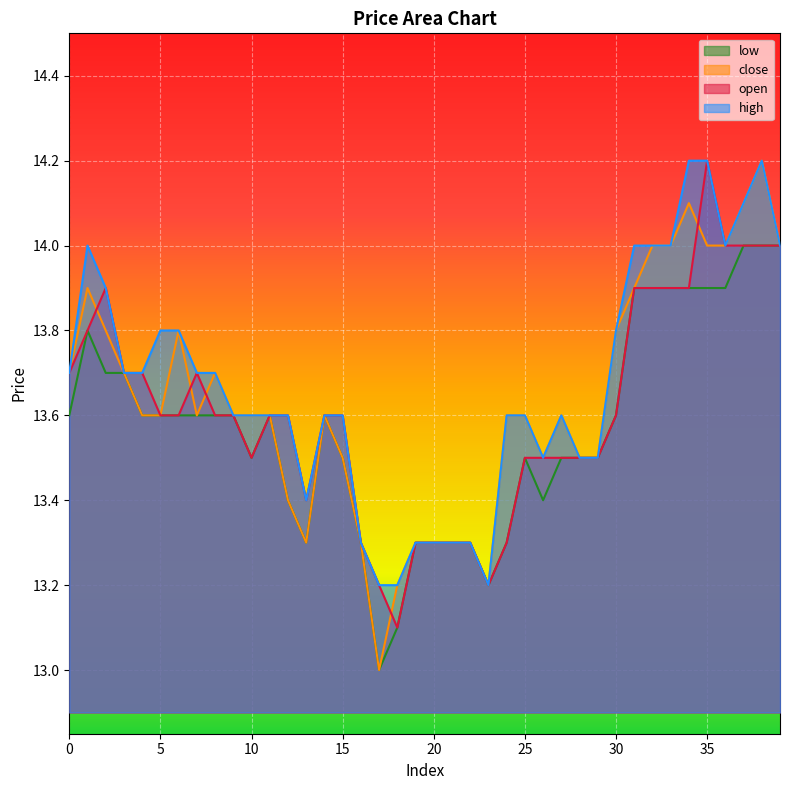

True or false: low has more than 0 points higher than both neighbors.

True